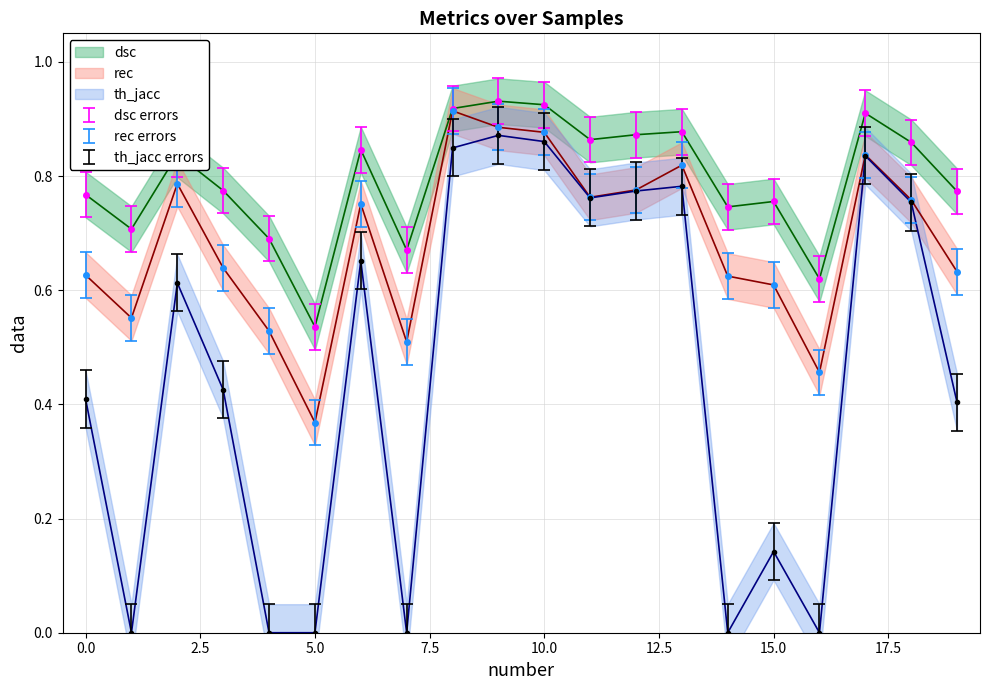

What is the approximate value of rec at 0?

0.7